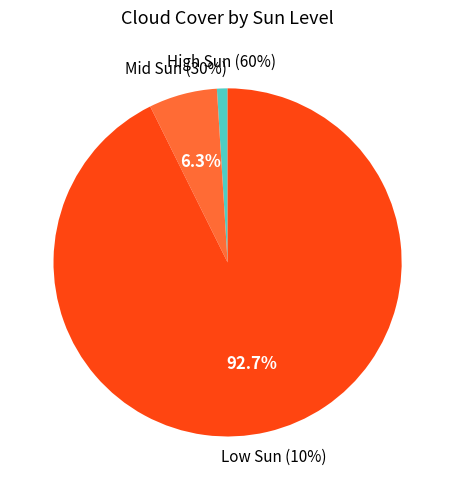

Does 10% represent more than half of the total?

No